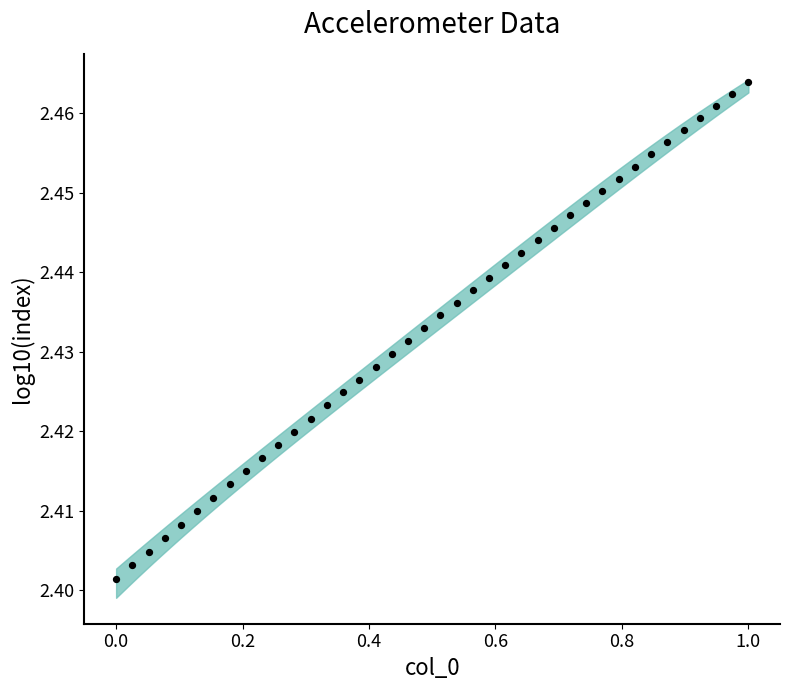

What is the range of X values (max minus min)?

1.0